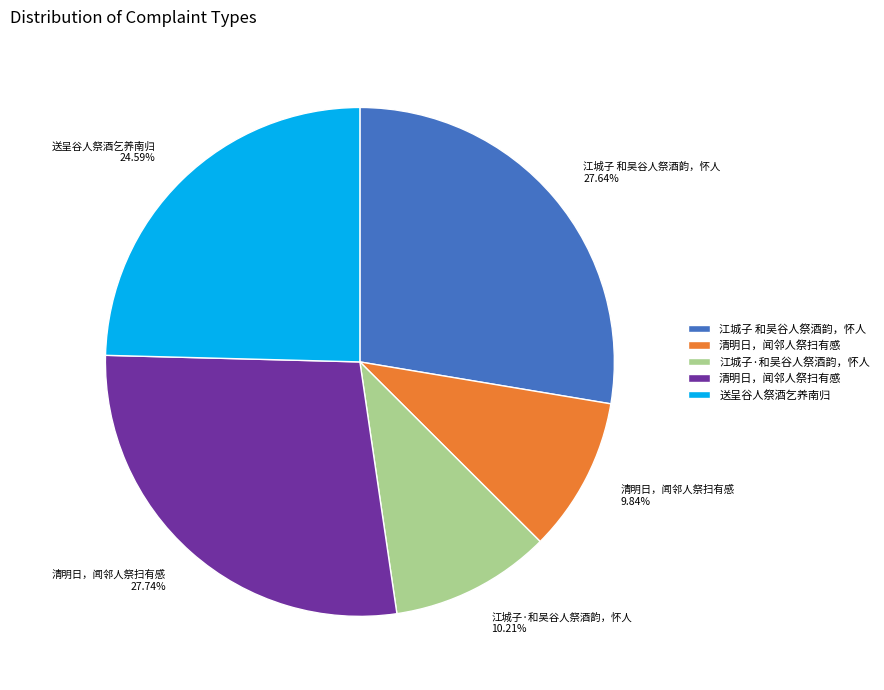

Is there any slice that represents more than half of the pie?

No